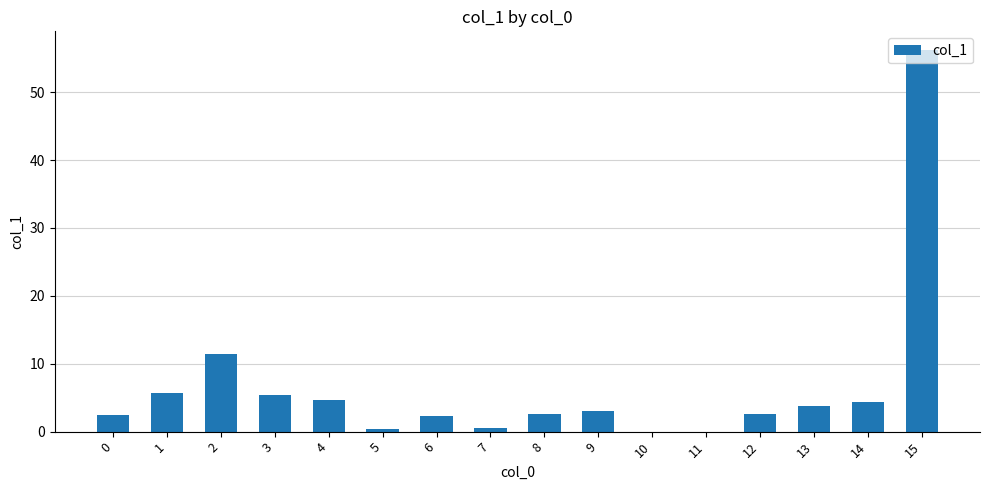

What is the sum of the values at 4 and 2?

16.1